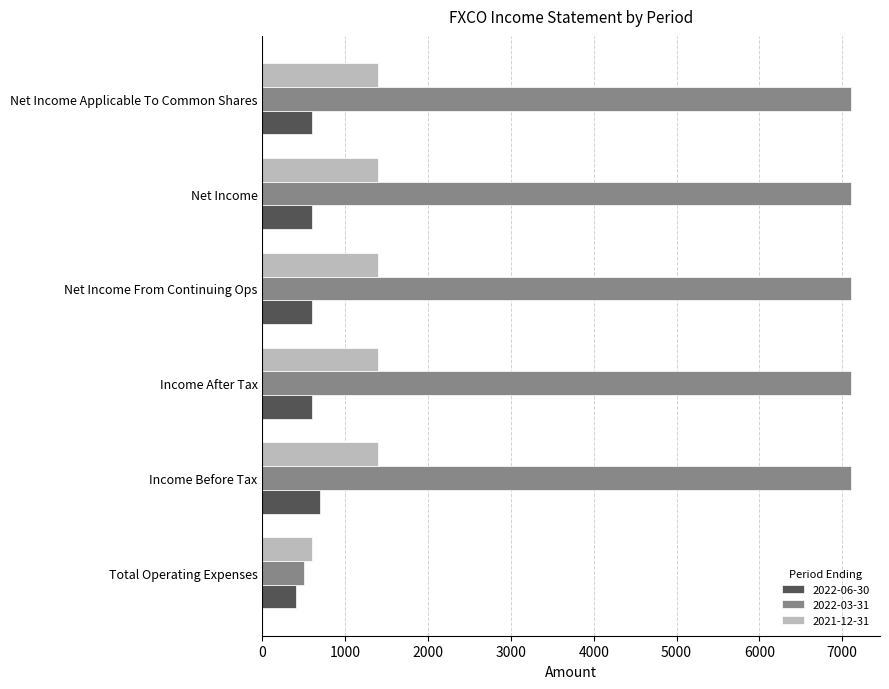

Which series has the largest total across all categories?

2022-03-31